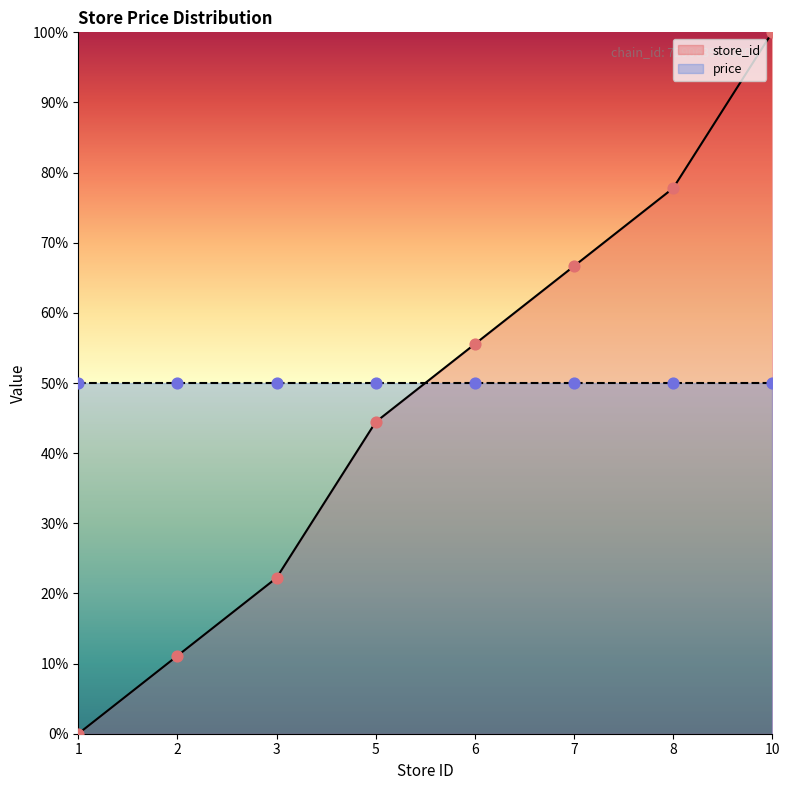

Between 7 and 3, which is larger?

7